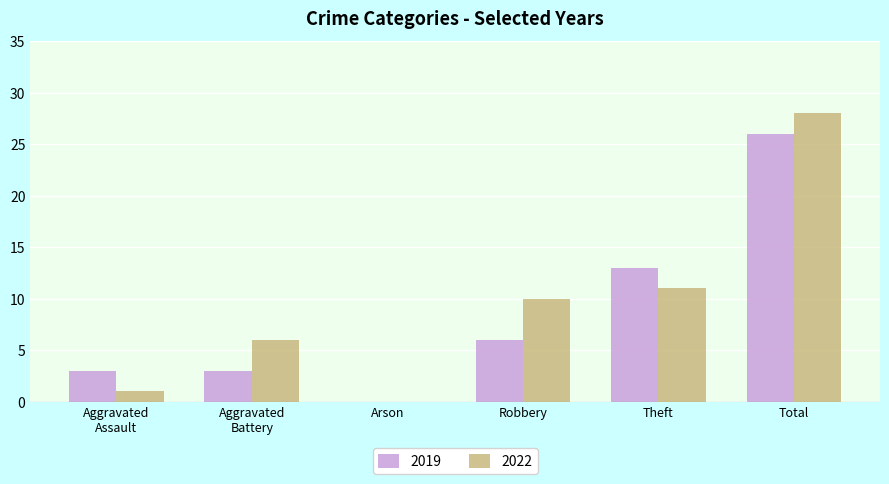

Where is 2022 nearest to the value 14?

Theft